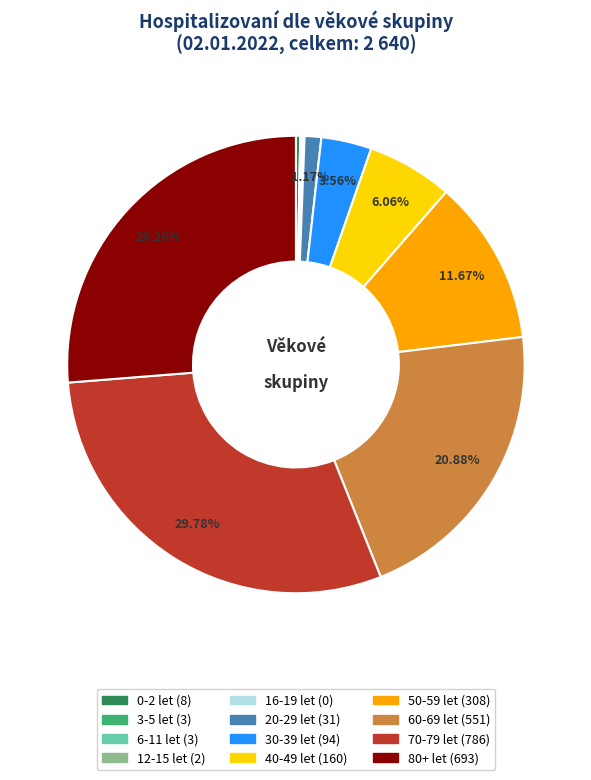

Is the sum of 30-39 let and 60-69 let greater than half?

No